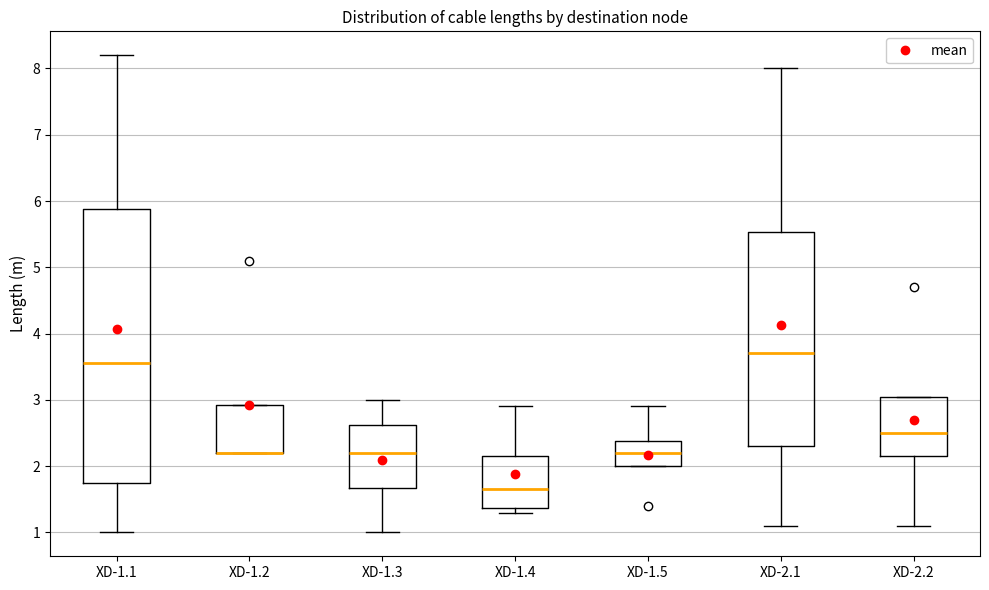

Comparing the boxes themselves (not the whiskers), which one is the tallest?

XD-1.1